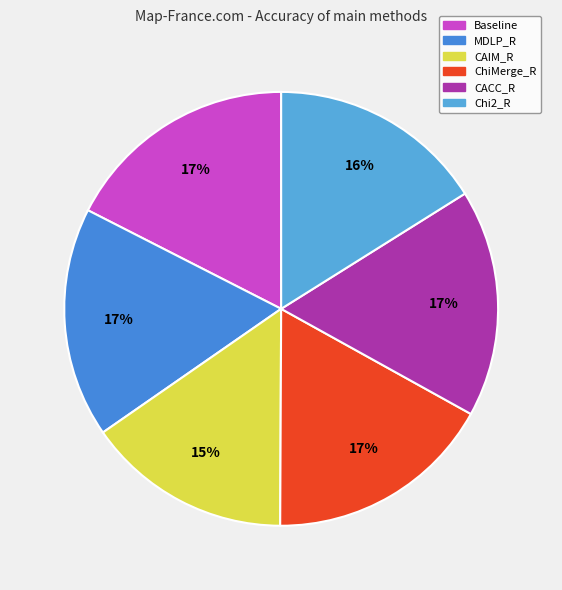

How many slices are in this pie chart?

6